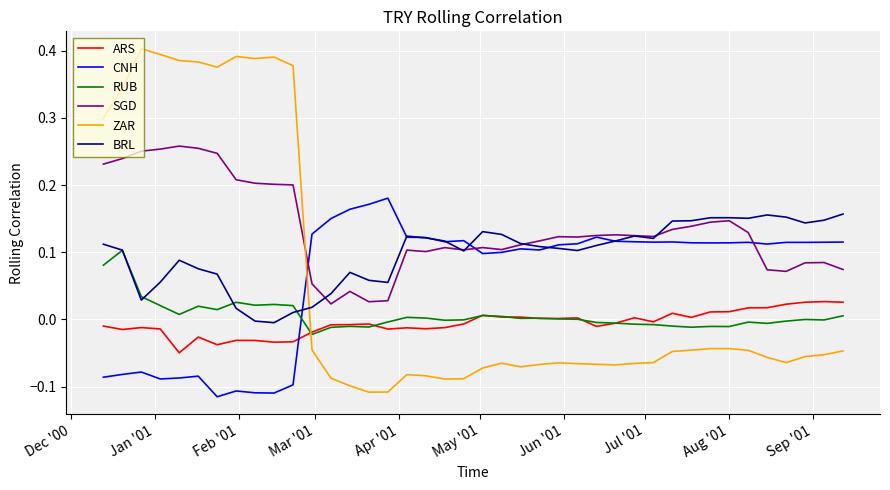

True or false: CNH and ZAR intersect in this chart.

True